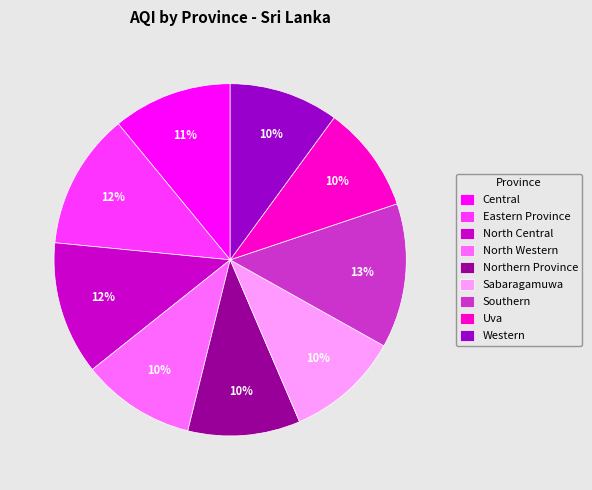

Combined, do Northern Province and Uva account for over 50%?

No